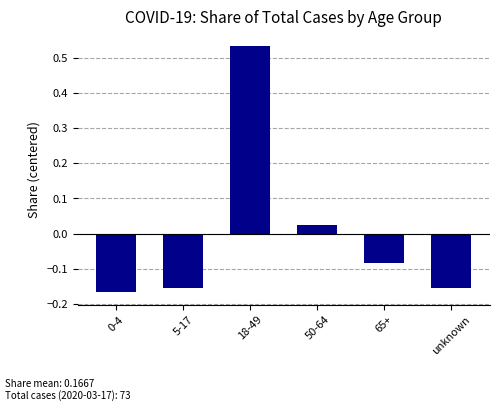

How many bars are there in total?

6